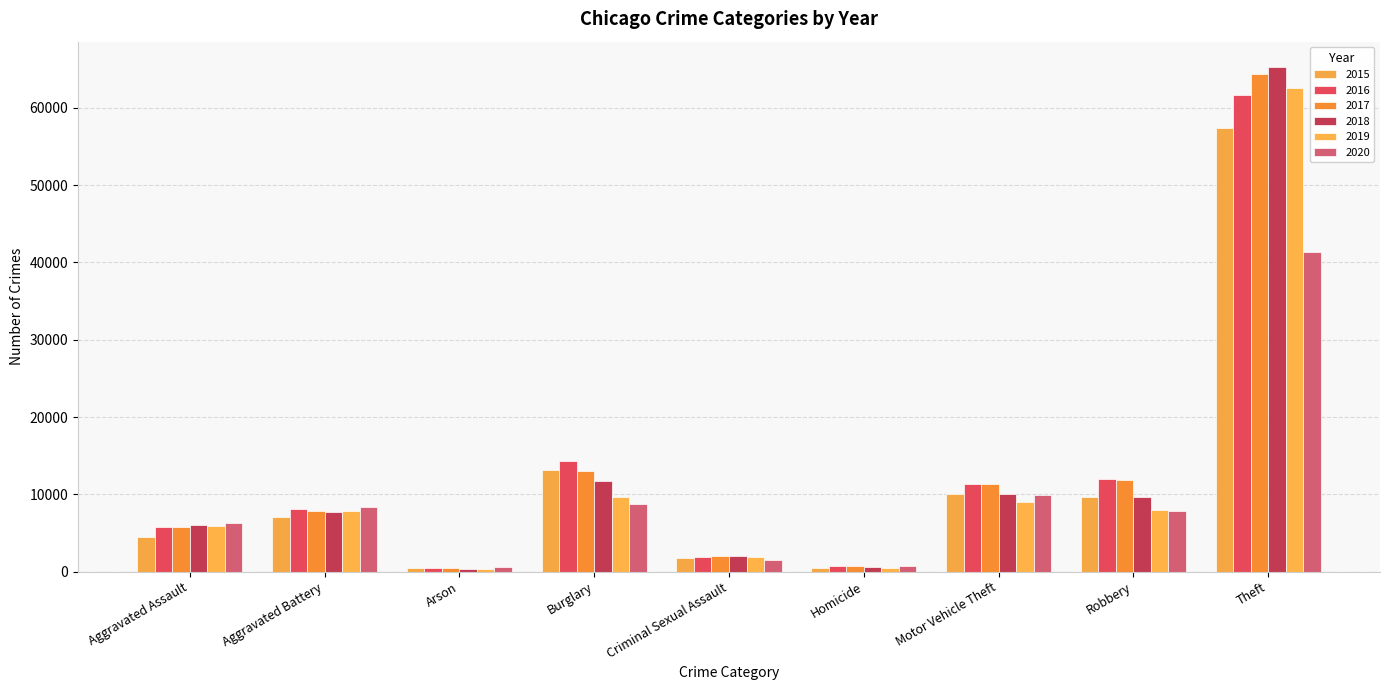

What is the difference between the maximum and minimum values in the 2016 series?

61109